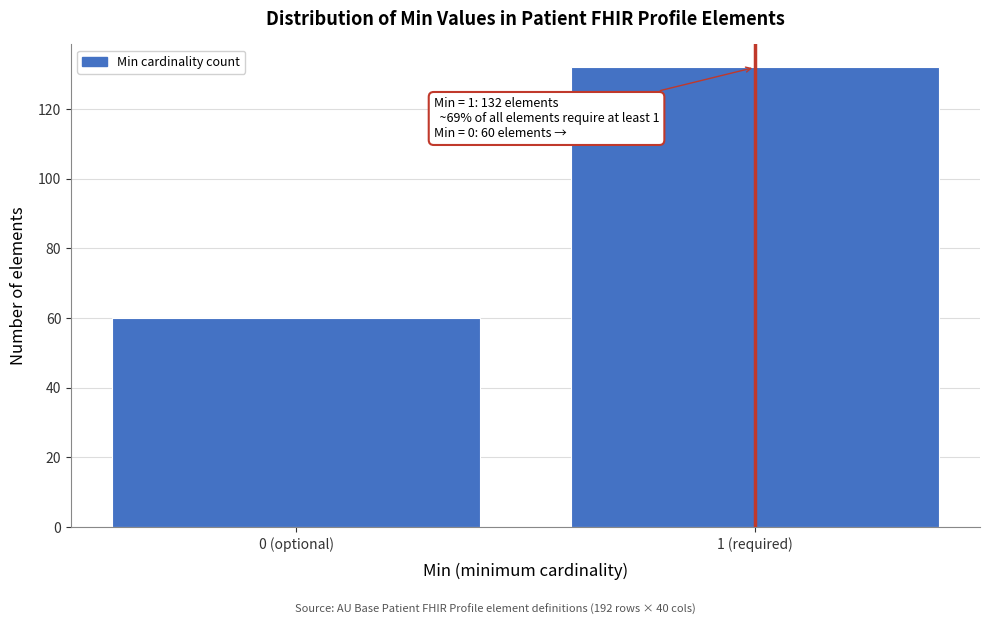

Reading left to right, what are all the values shown in this chart?

0 (optional)=60	1 (required)=132